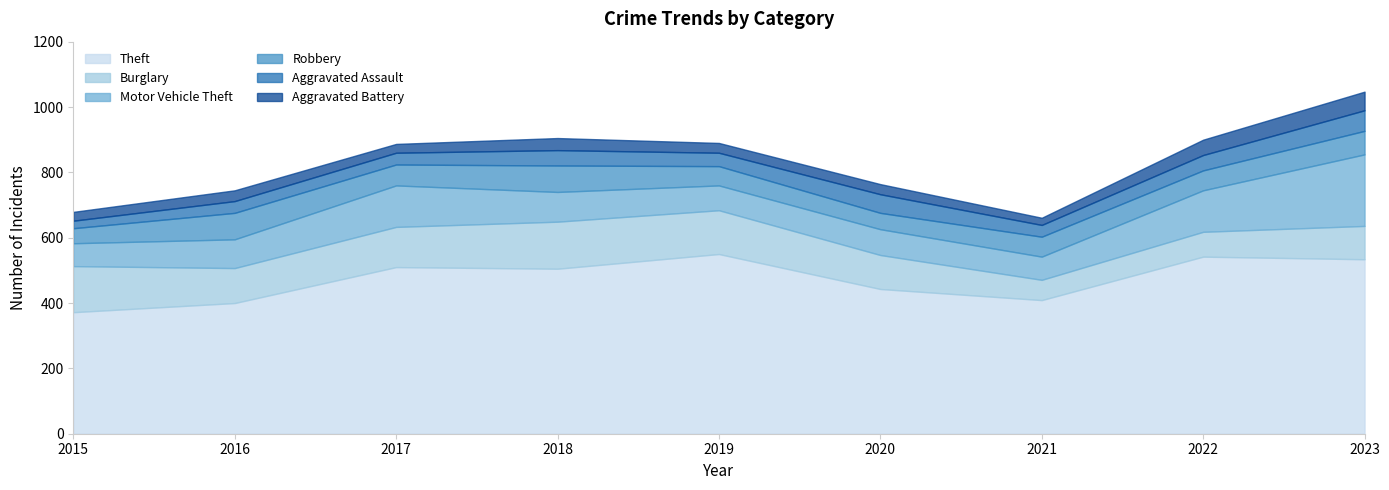

True or false: Theft and Aggravated Assault intersect in this chart.

False